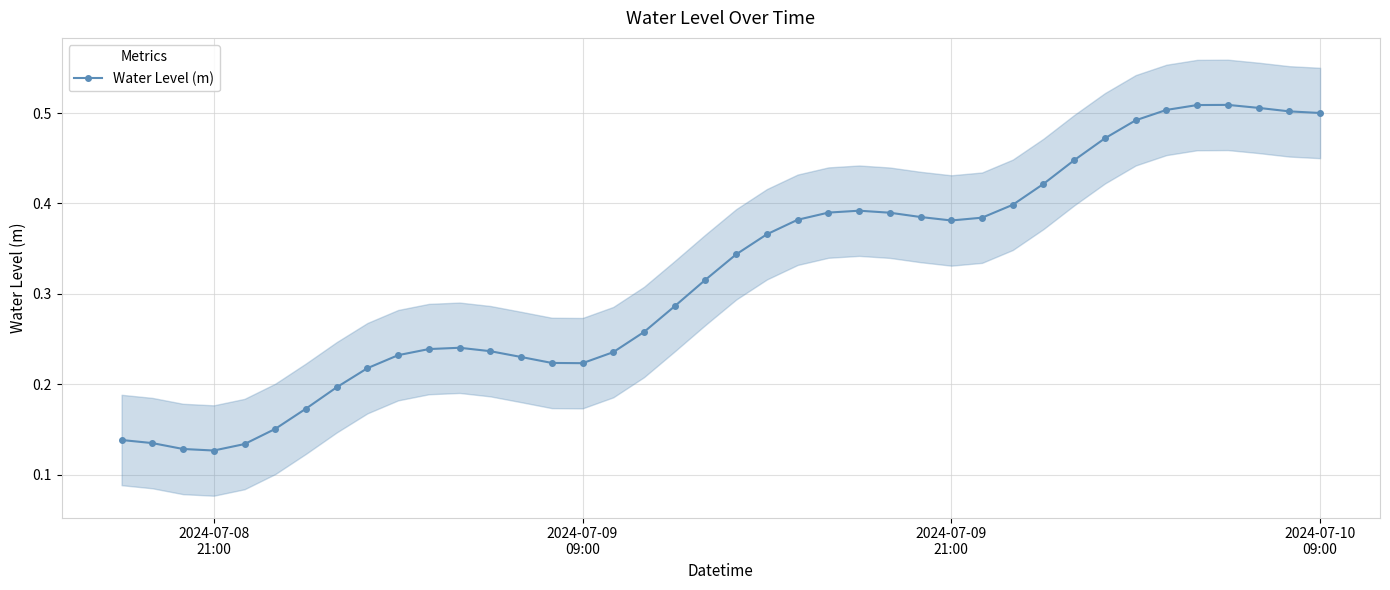

Count the Water Level (m) values in the range 0 to 1.

40